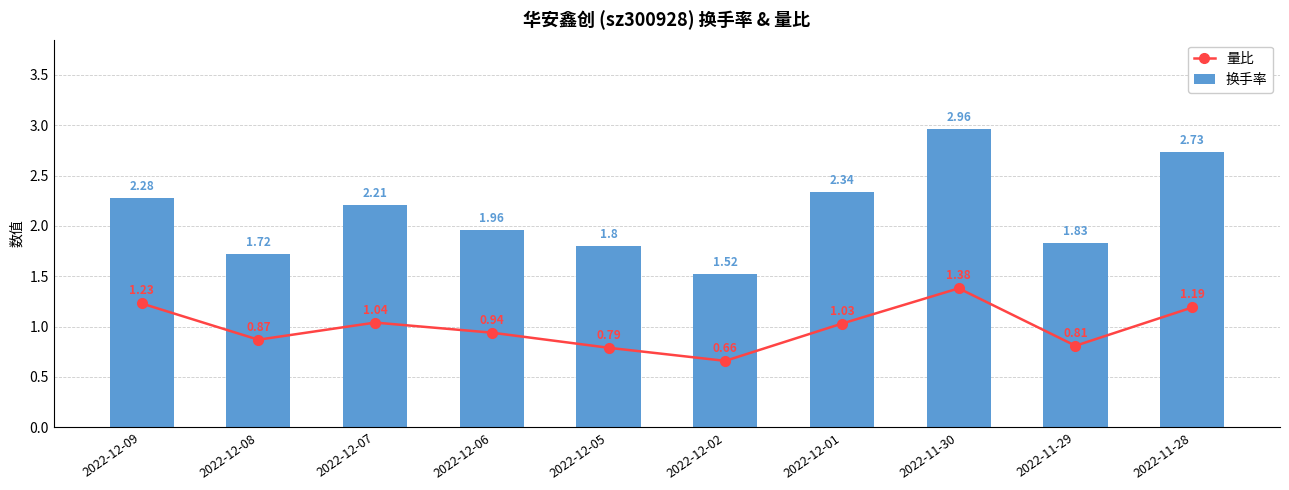

At 2022-11-30, list the series in order from smallest to largest.

量比, 换手率